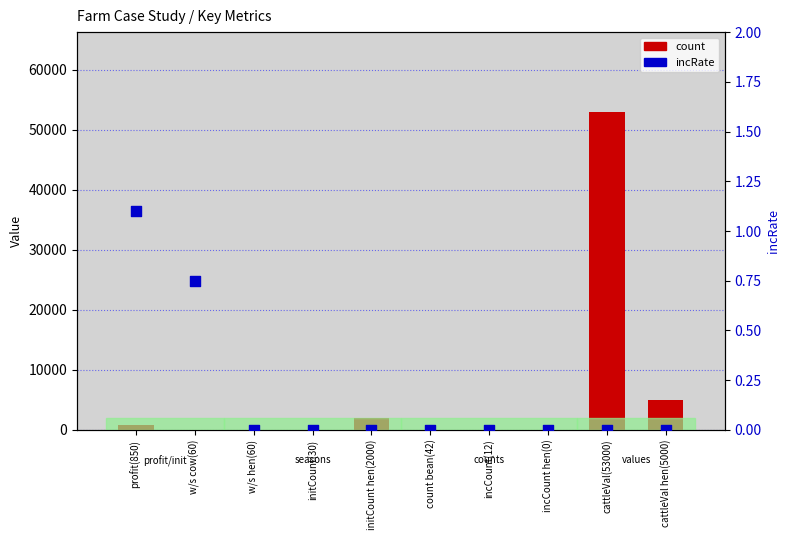

Which series reaches the minimum Y coordinate?

count